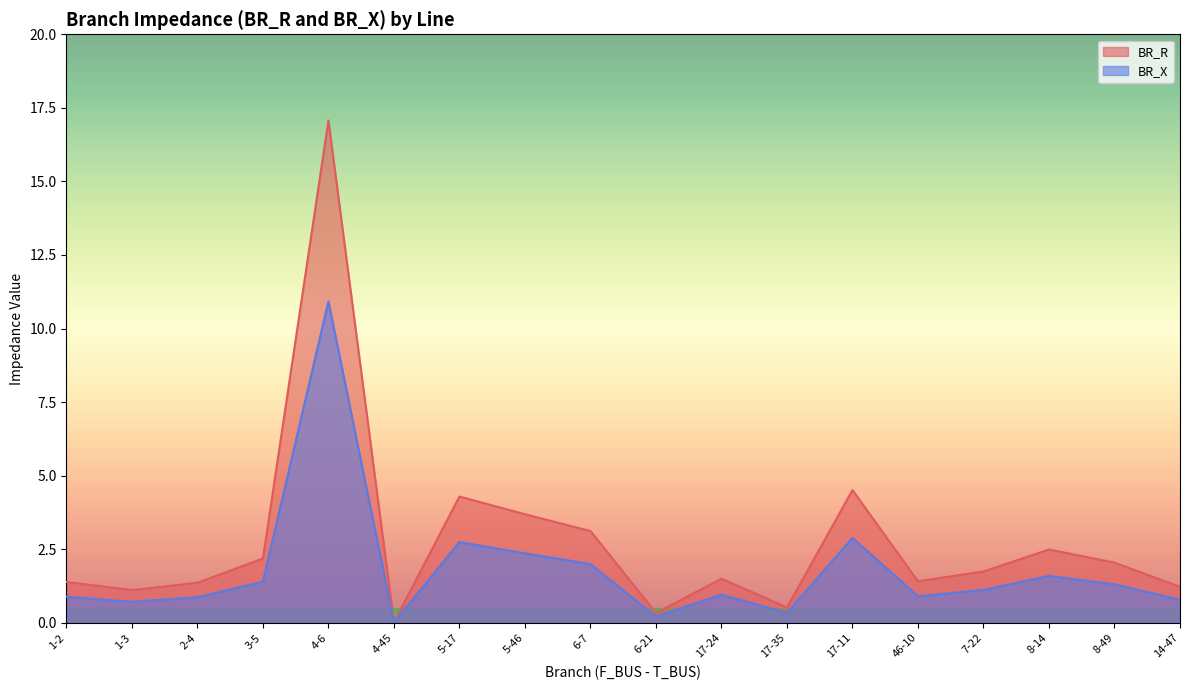

What is the average value of the BR_X series?

1.8